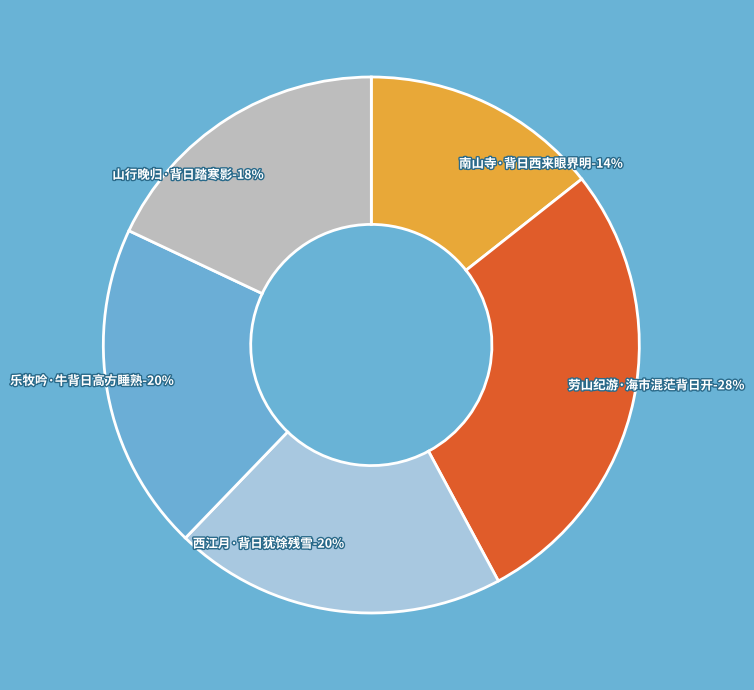

Does any single category account for the majority?

No